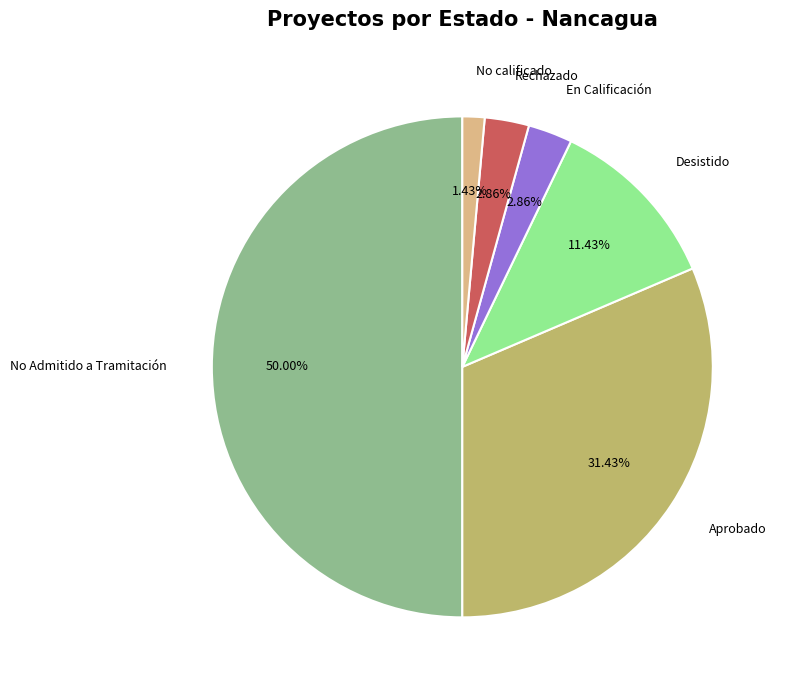

How many slices are in this pie chart?

6